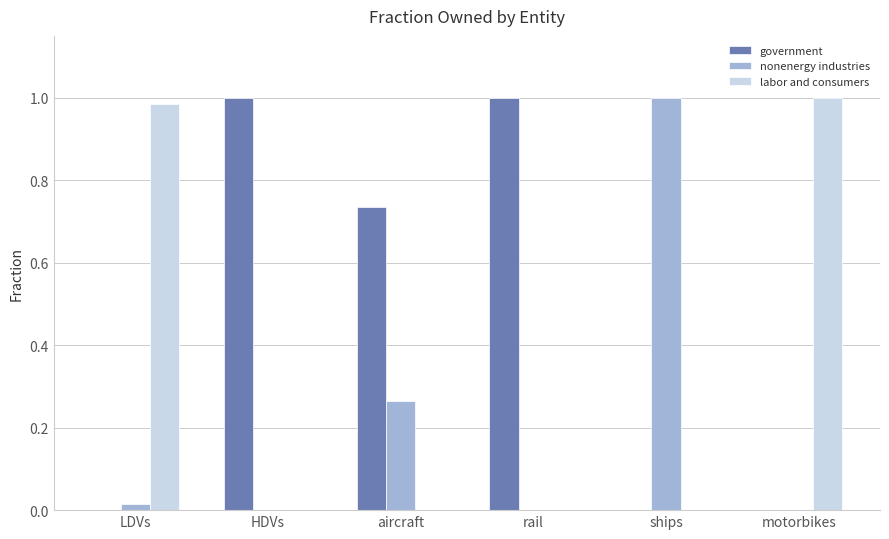

True or false: labor and consumers has a value of 0.7 at aircraft.

False